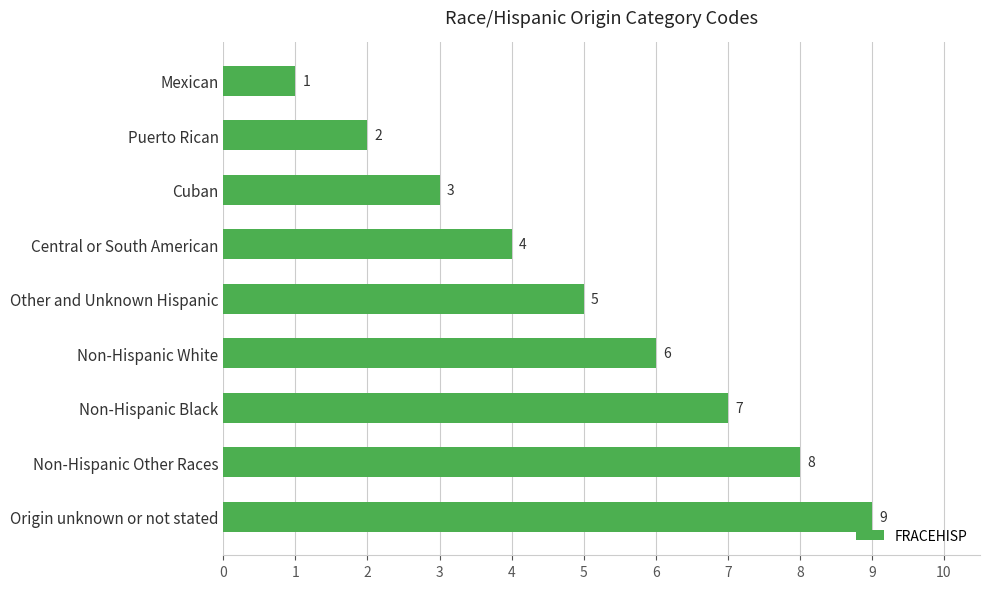

How many values are between 3 and 7?

5